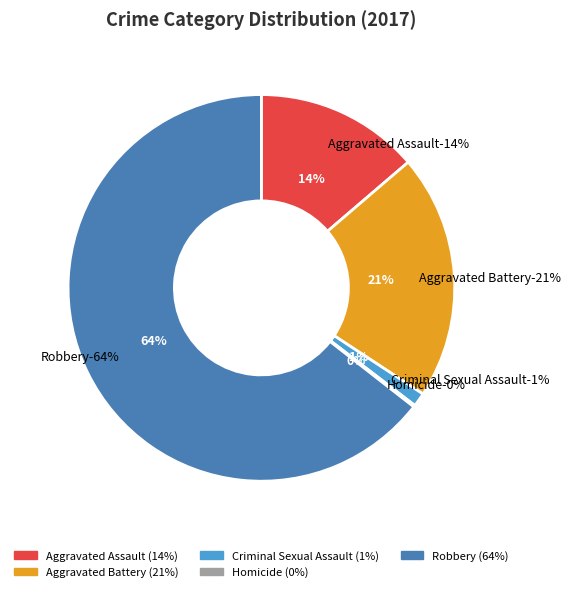

What is the largest slice in the pie chart?

Robbery